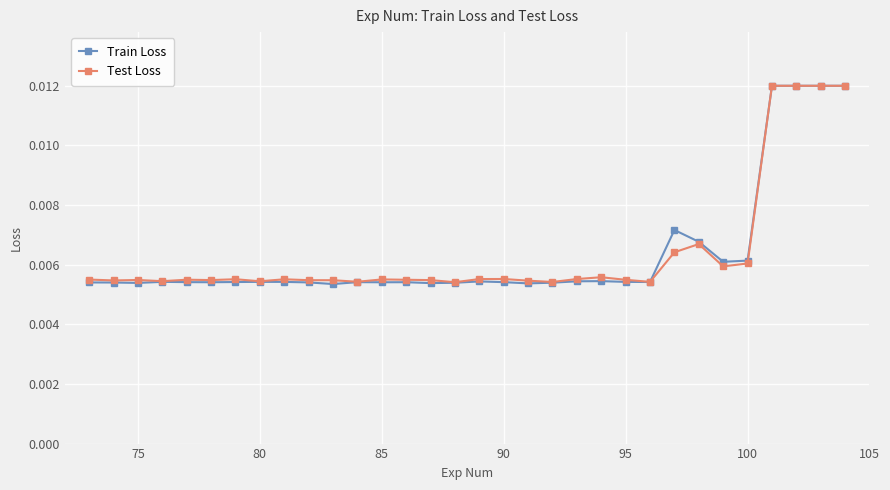

How many Test Loss values are between 0 and 1?

32